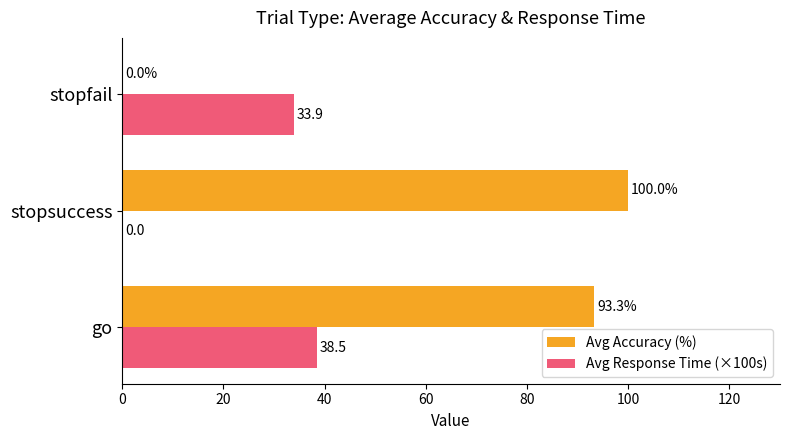

The Avg Response Time (×100s) series shows 0.0 at stopsuccess. True or false?

True